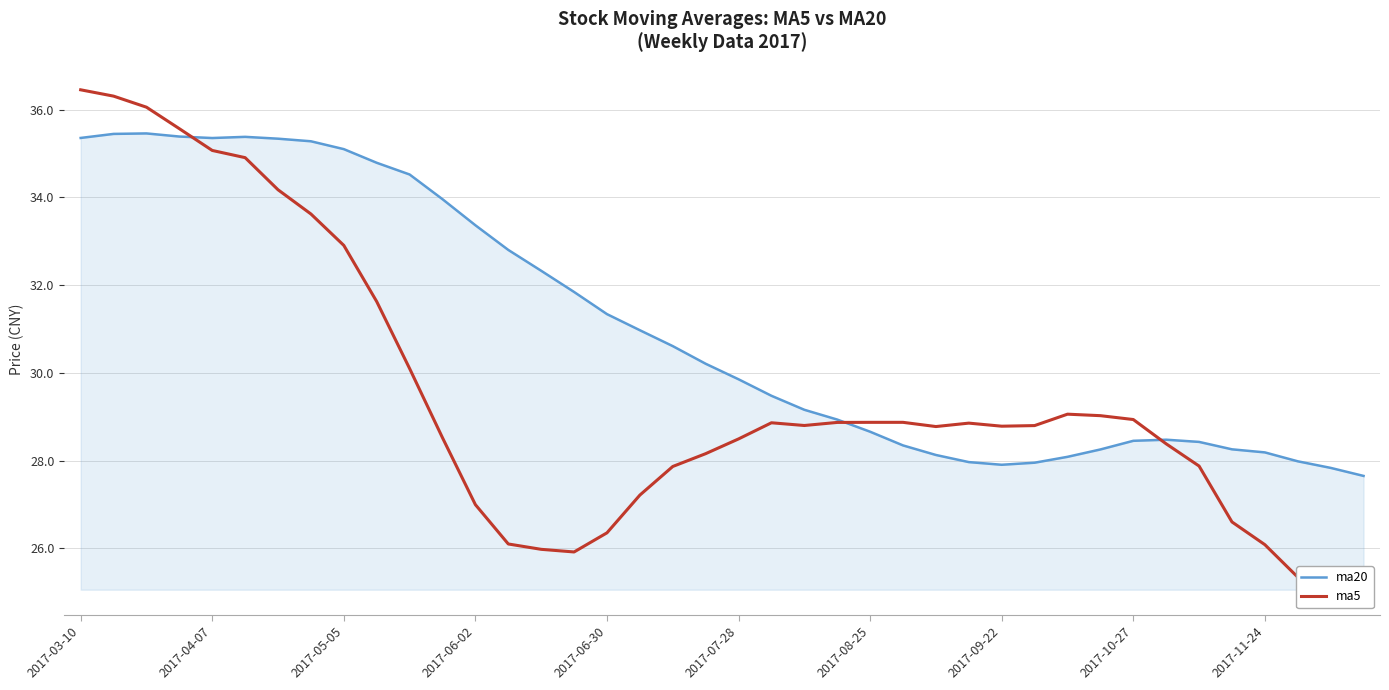

The ma20 series shows 35.1 at 2017-05-05. True or false?

True